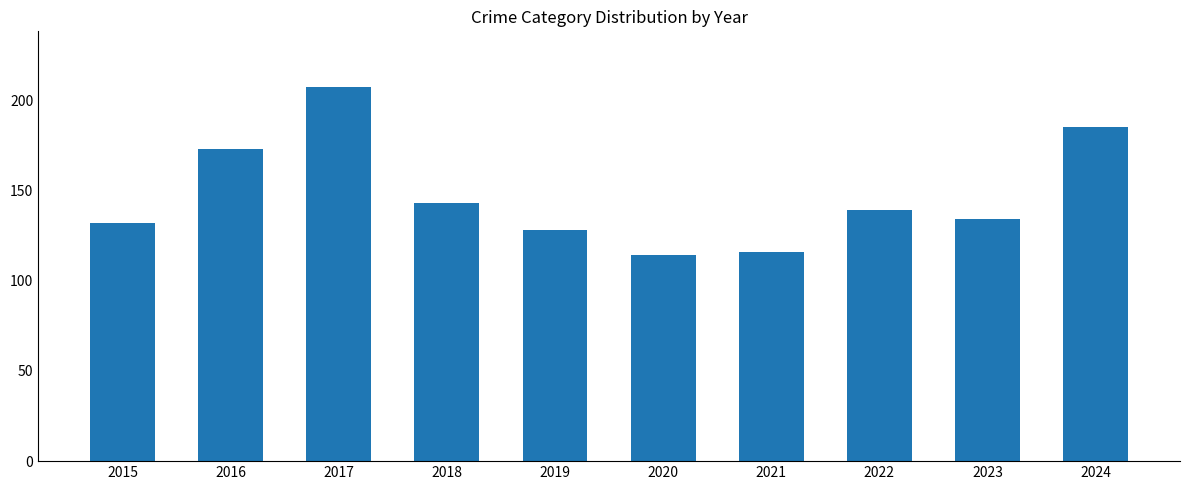

Between 2019 and 2023, which is larger?

2023